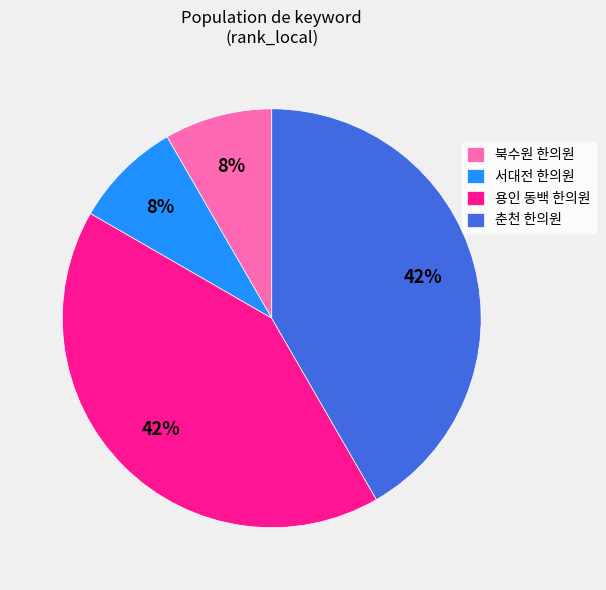

Does 서대전 한의원 represent more than half of the total?

No